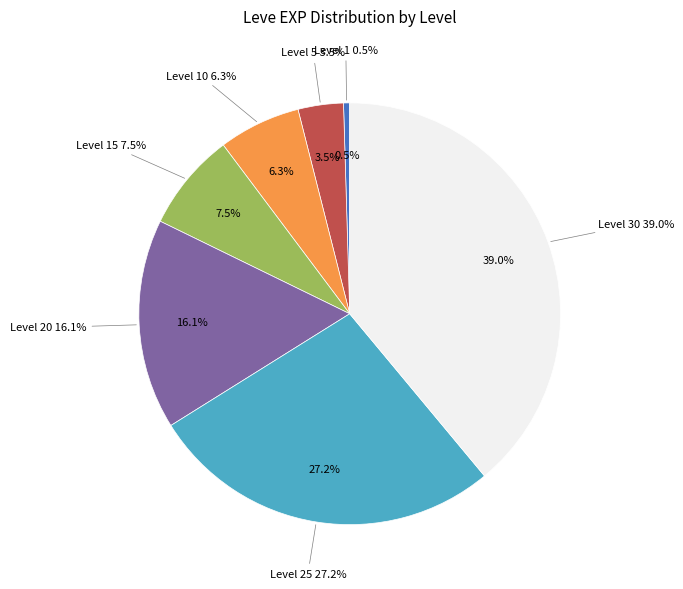

Rank the categories by value from highest to lowest.

Level 30, Level 25, Level 20, Level 15, Level 10, Level 5, Level 1